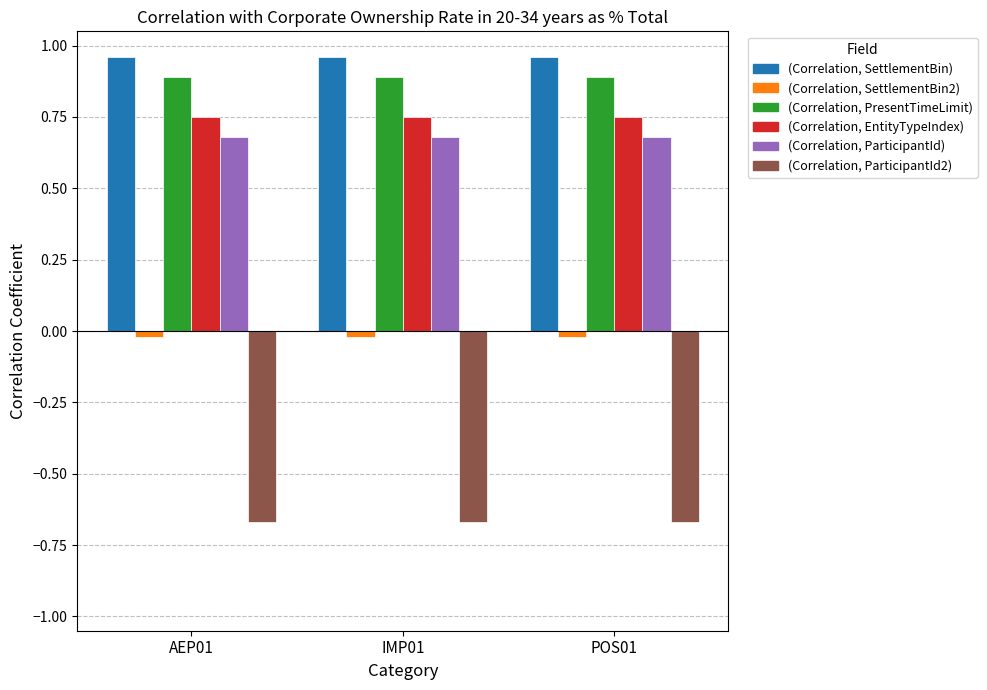

What is the total value across all series at AEP01?

2.6